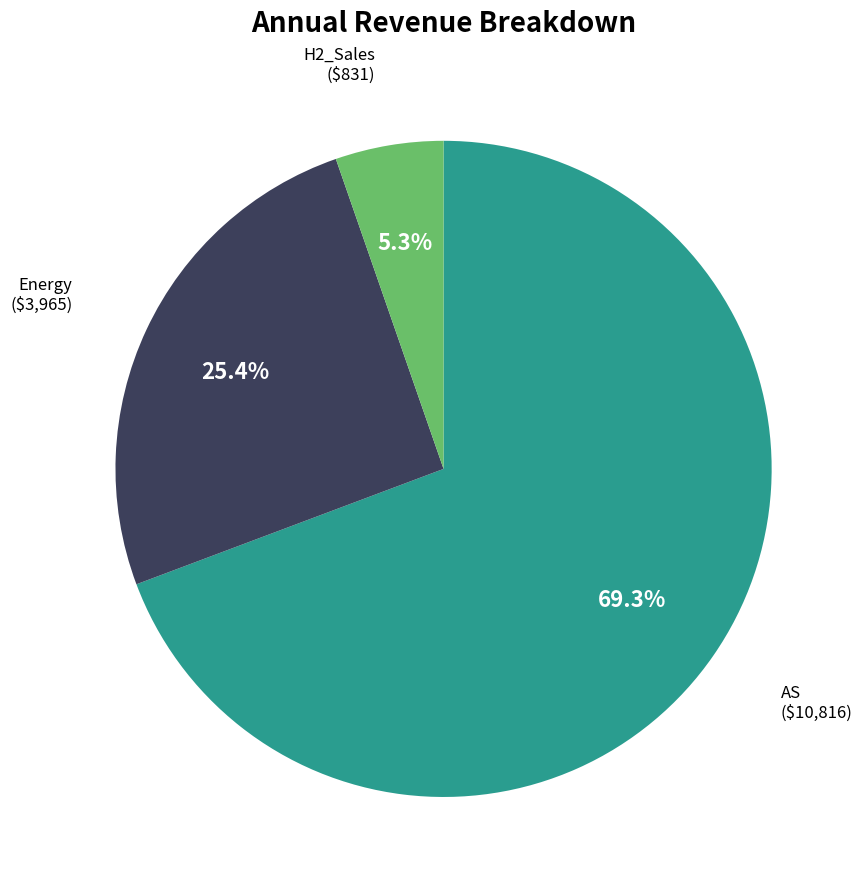

Is the sum of H2_Sales and Energy greater than half?

No